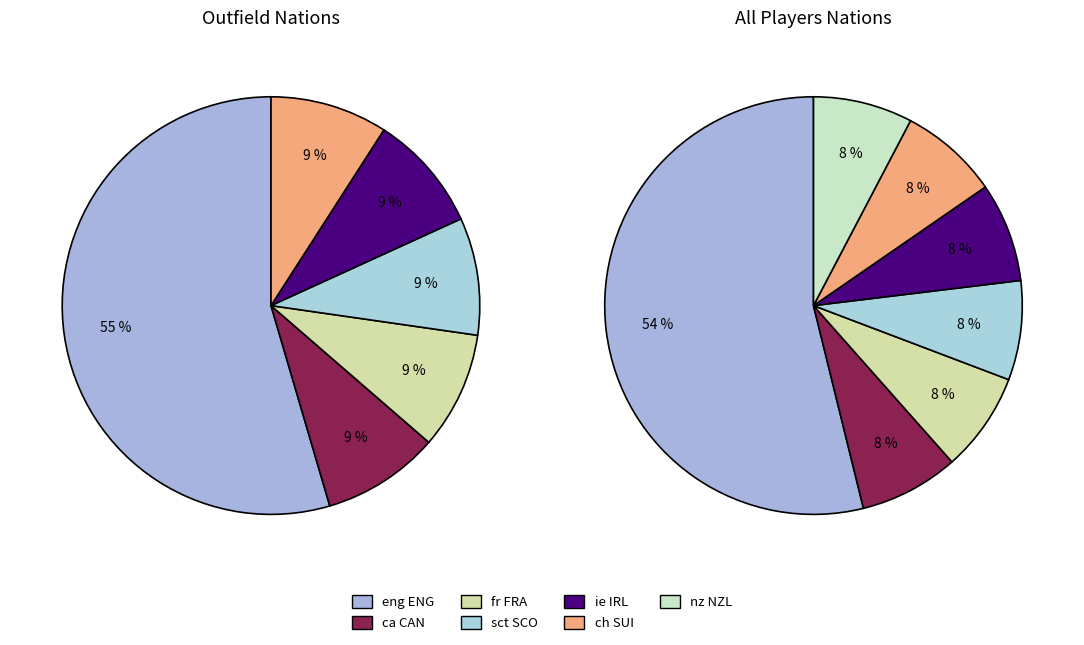

Combined, do fr FRA and ie IRL account for over 50%?

No